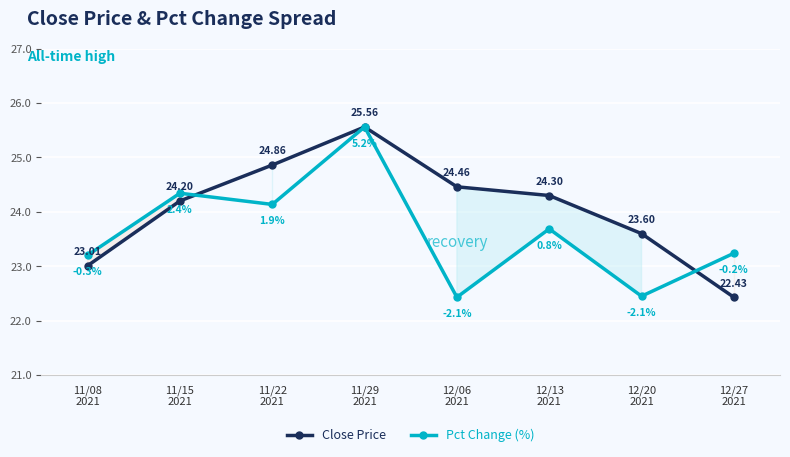

How many interior local peaks does the Pct Change (%) series have?

3